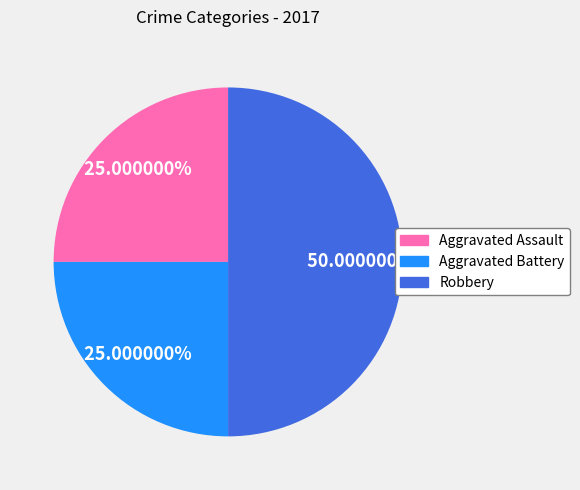

Which category has the biggest portion of the pie?

Robbery